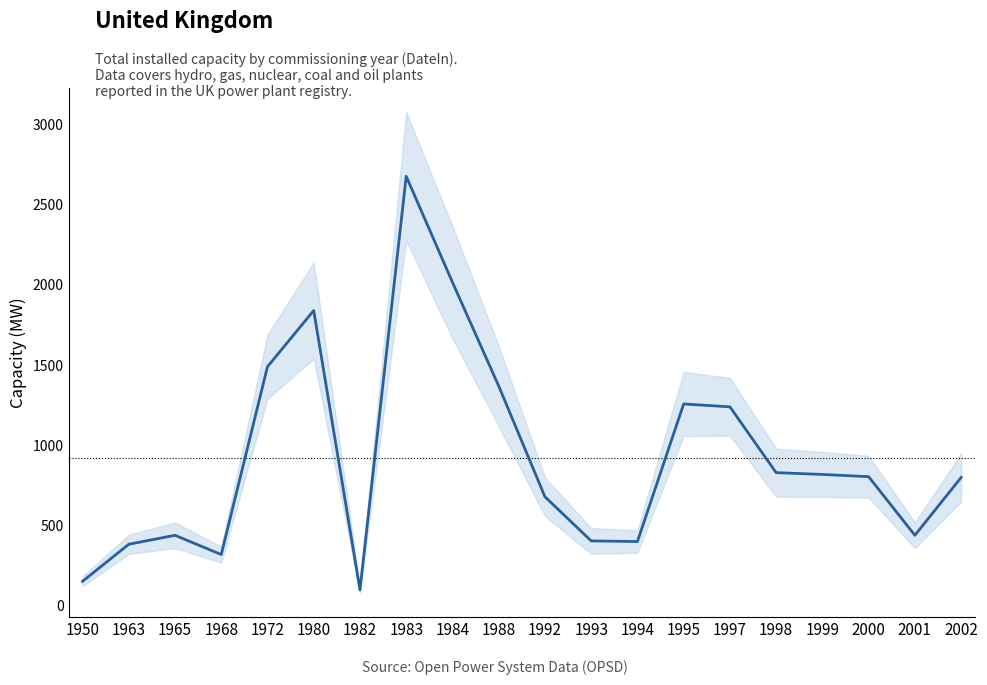

What is the difference between the maximum and minimum values?

2576